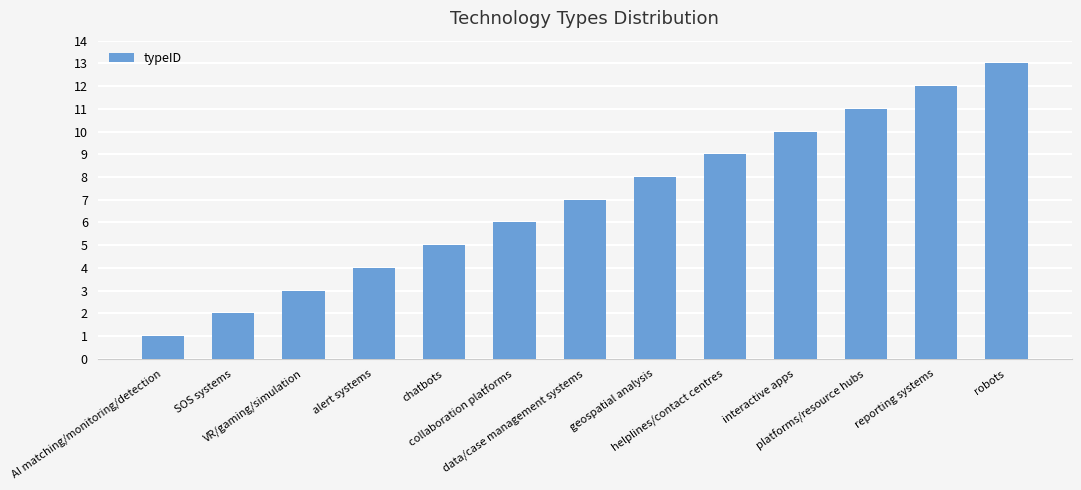

How many bars are there in total?

13